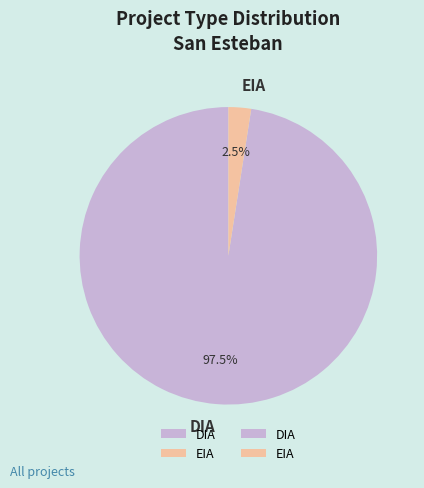

Count the number of slices in the pie.

2